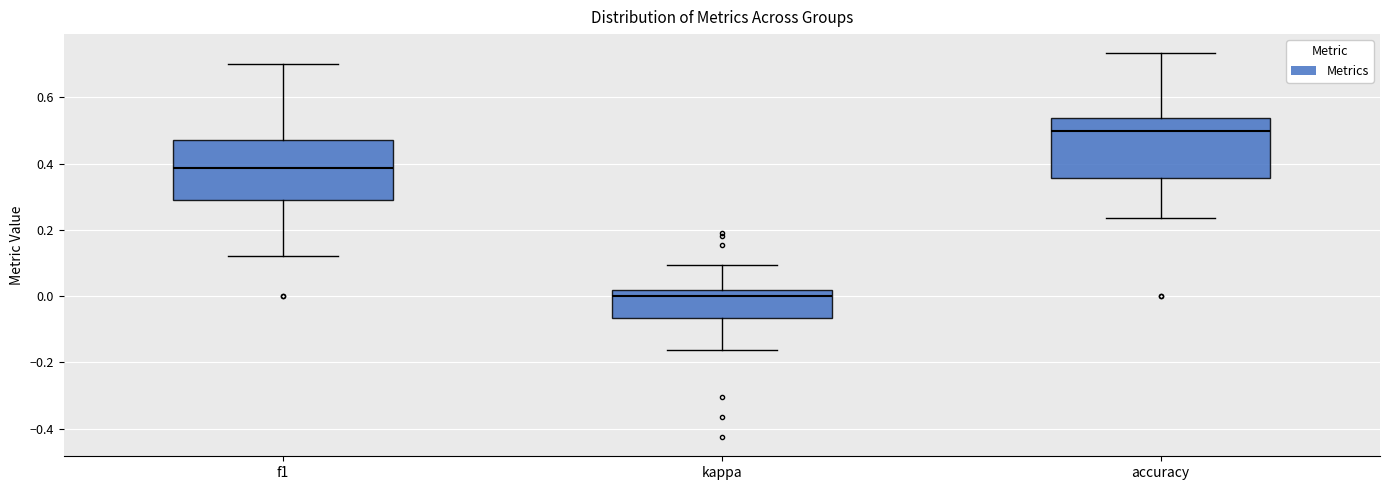

Which box has the lowest median line?

kappa